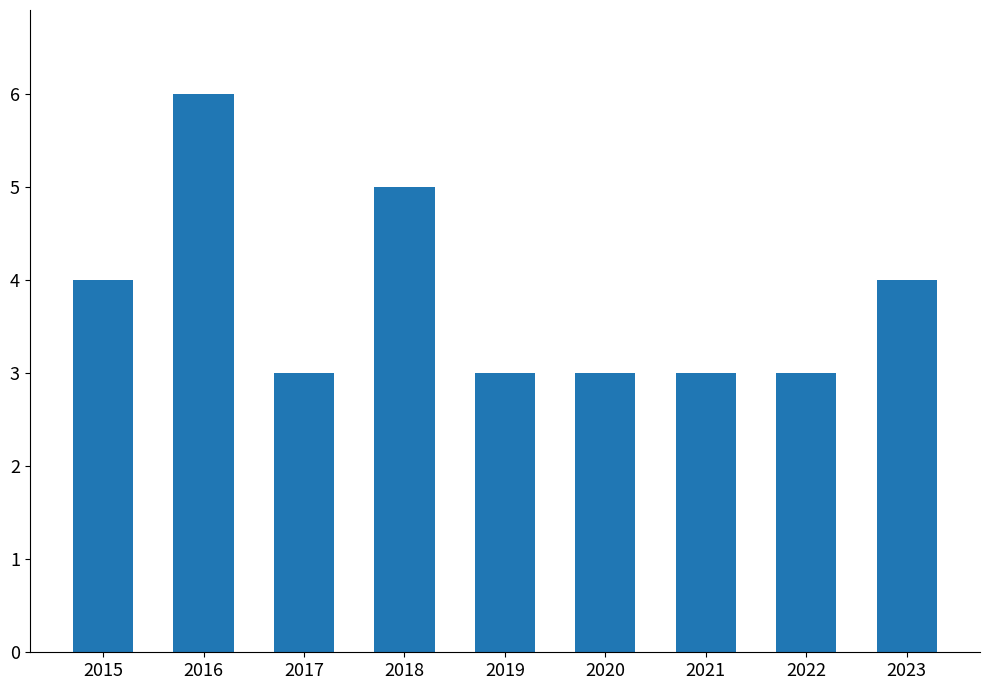

What is the greatest value displayed?

6